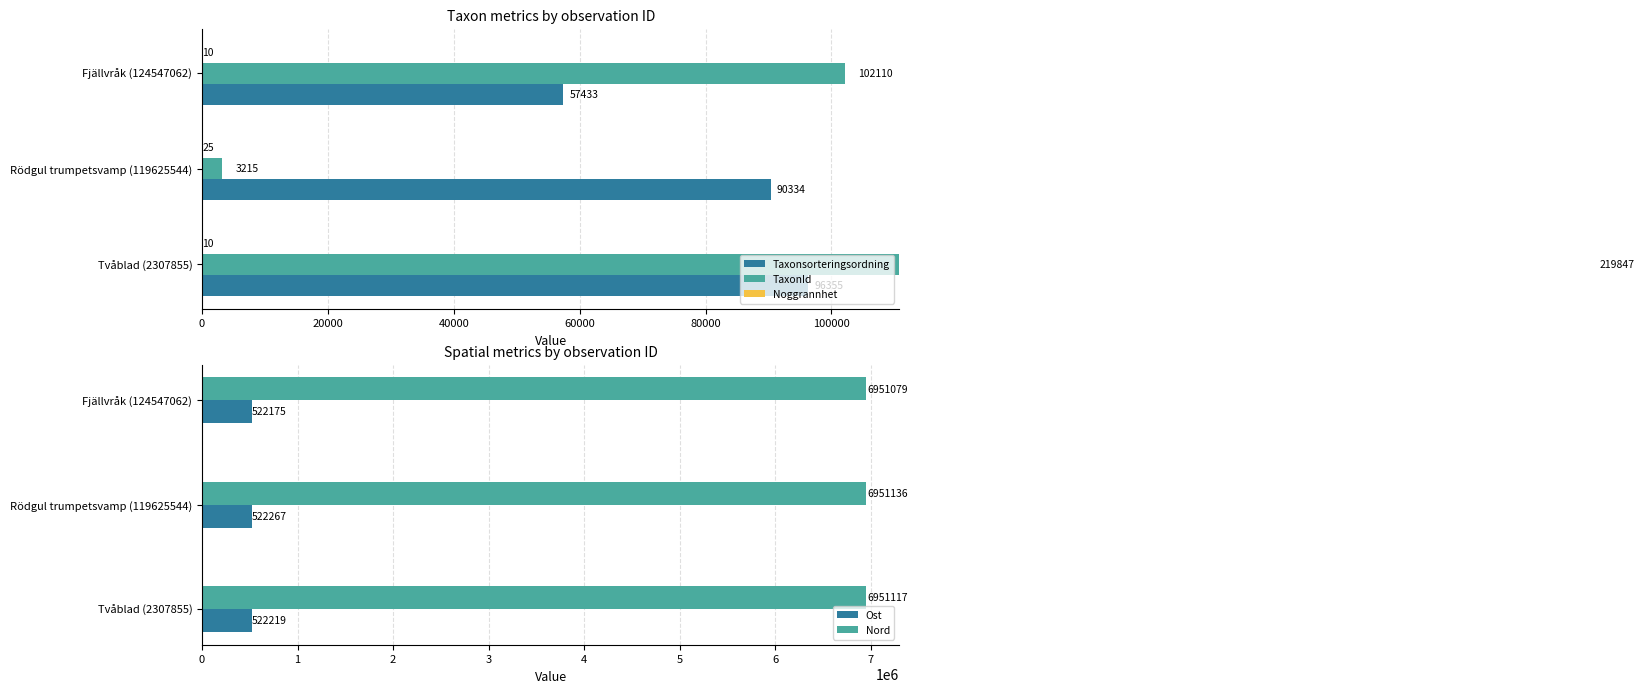

Reading left to right, extract all data points from this chart.

Taxonsorteringsordning: 0=96355	20000=90334	40000=57433
TaxonId: 0=219847	20000=3215	40000=102110
Noggrannhet: 0=10	20000=25	40000=10
Ost: 0=522219	20000=522267	40000=522175
Nord: 0=6951117	20000=6951136	40000=6951079